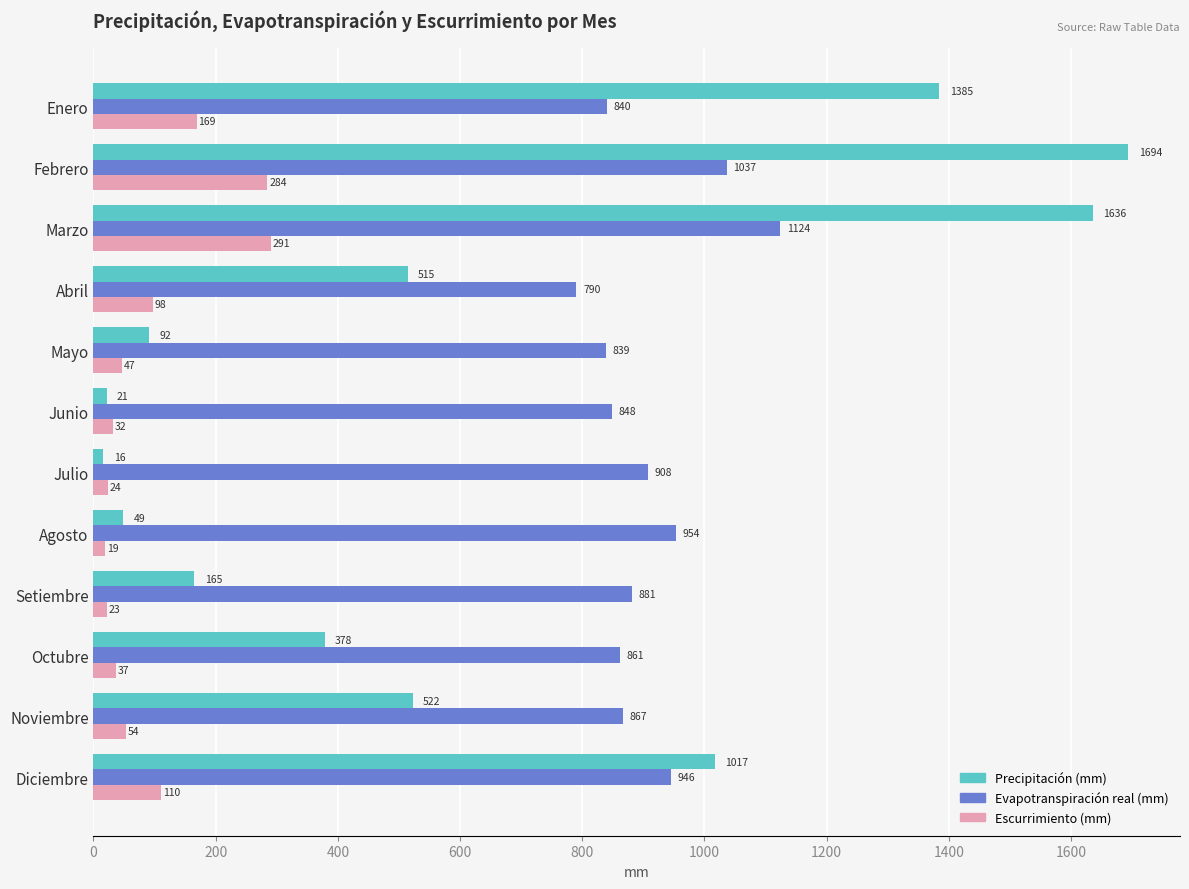

List the series in order of their overall mean, highest first.

Evapotranspiración real (mm), Precipitación (mm), Escurrimiento (mm)